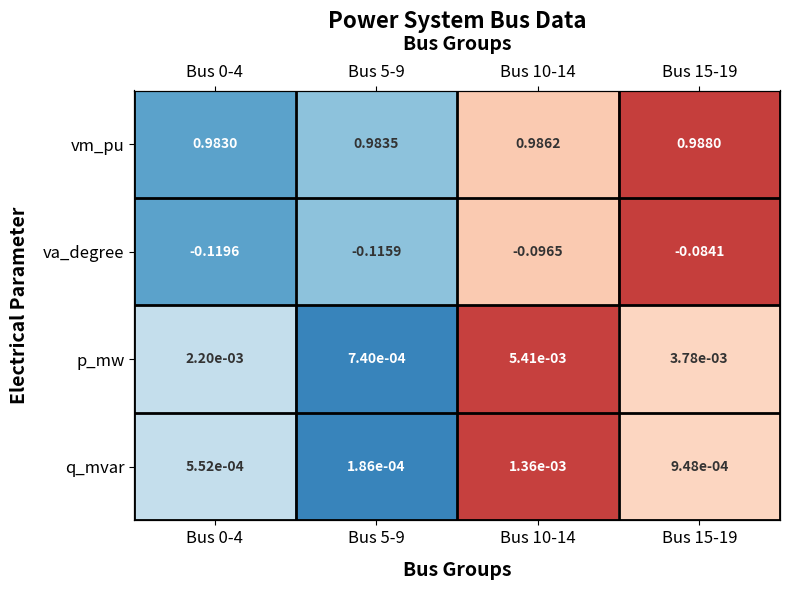

Between Bus 0-4 and Bus 15-19, which is larger?

Bus 15-19